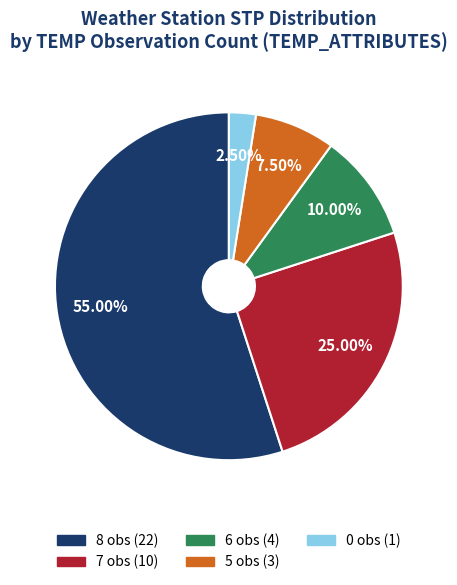

How many slices are in this pie chart?

5